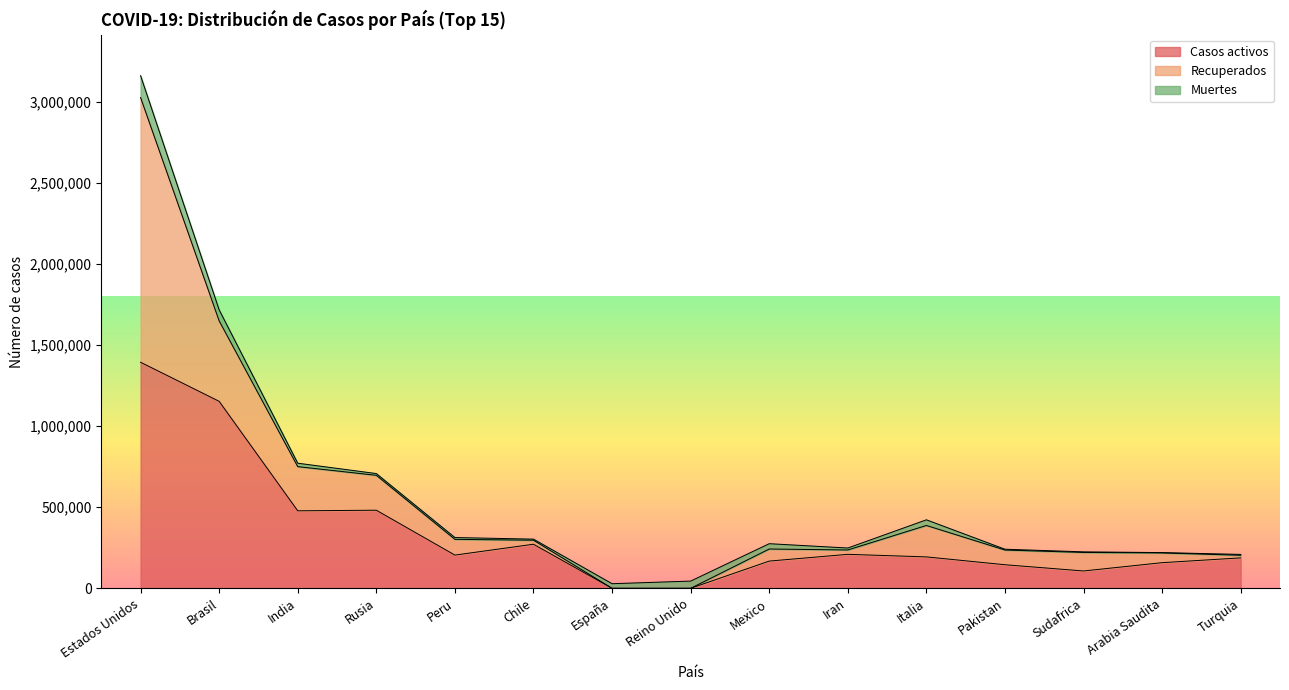

What is the total value across all series at Reino Unido?

44517